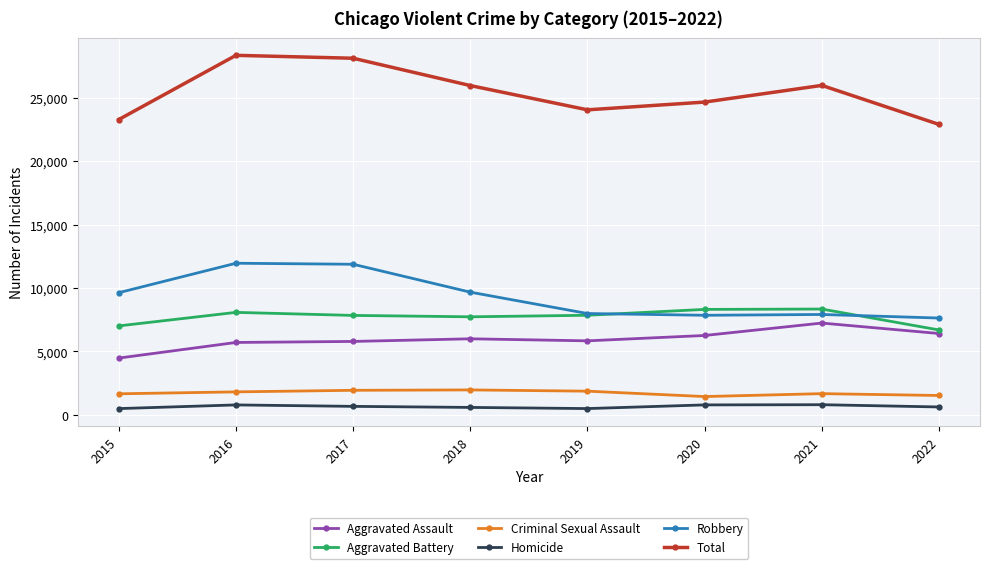

Which series has the widest spread of values?

Total